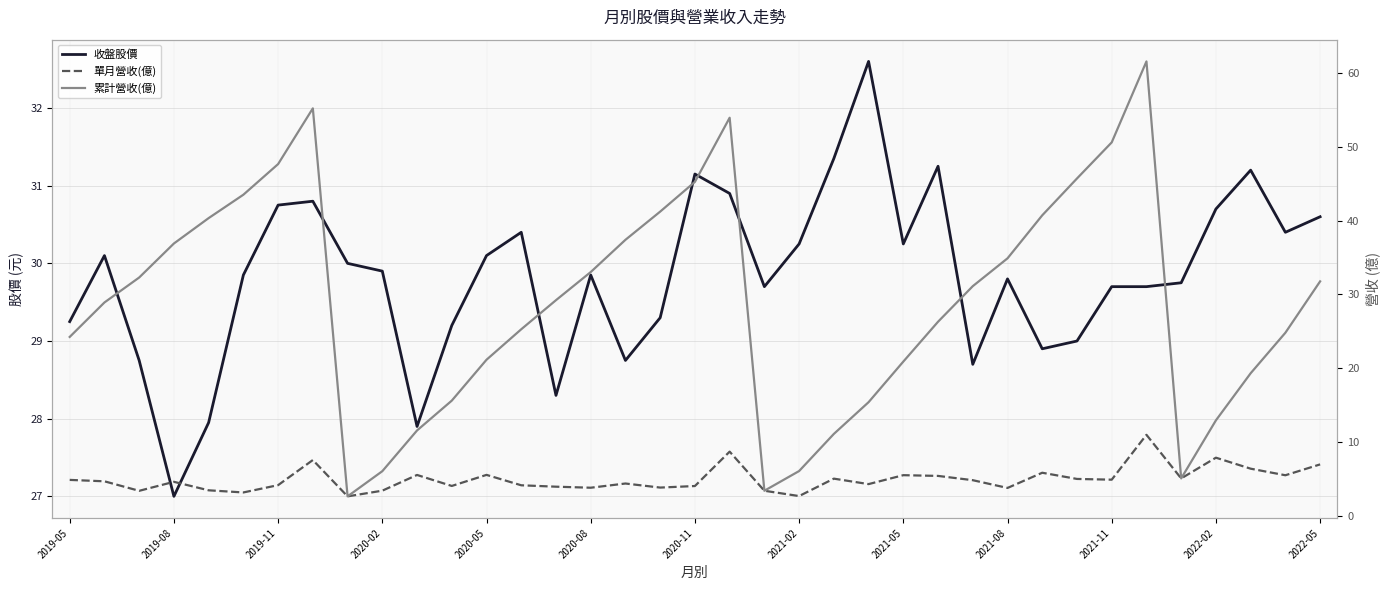

Read the 單月營收(億) value at 2021-08.

3.8